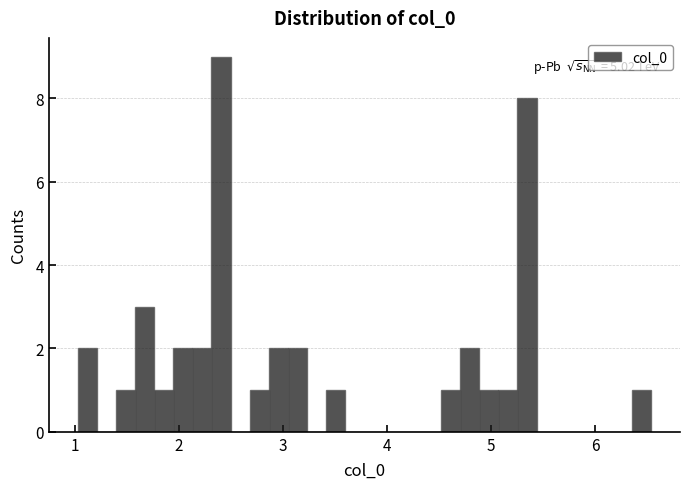

Read against the x-axis, roughly where is the centre of the tallest bar?

2.4